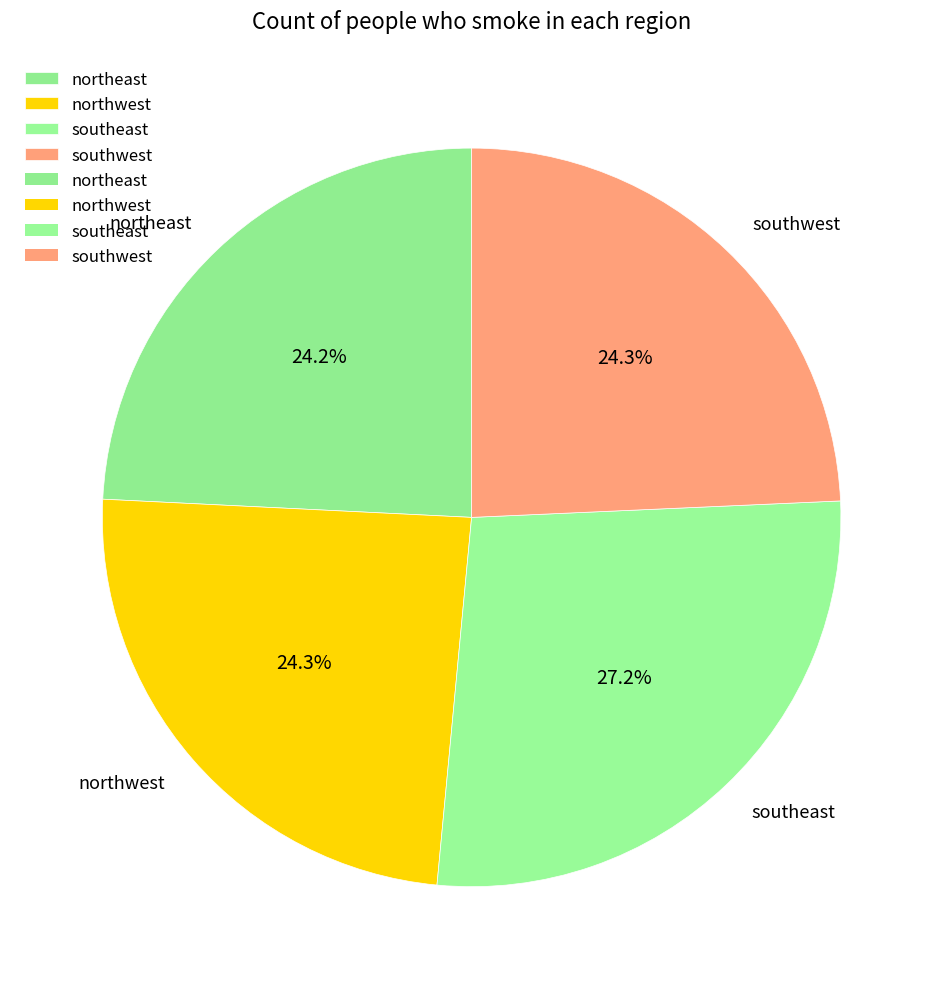

Which has a higher value, northwest or southeast?

southeast